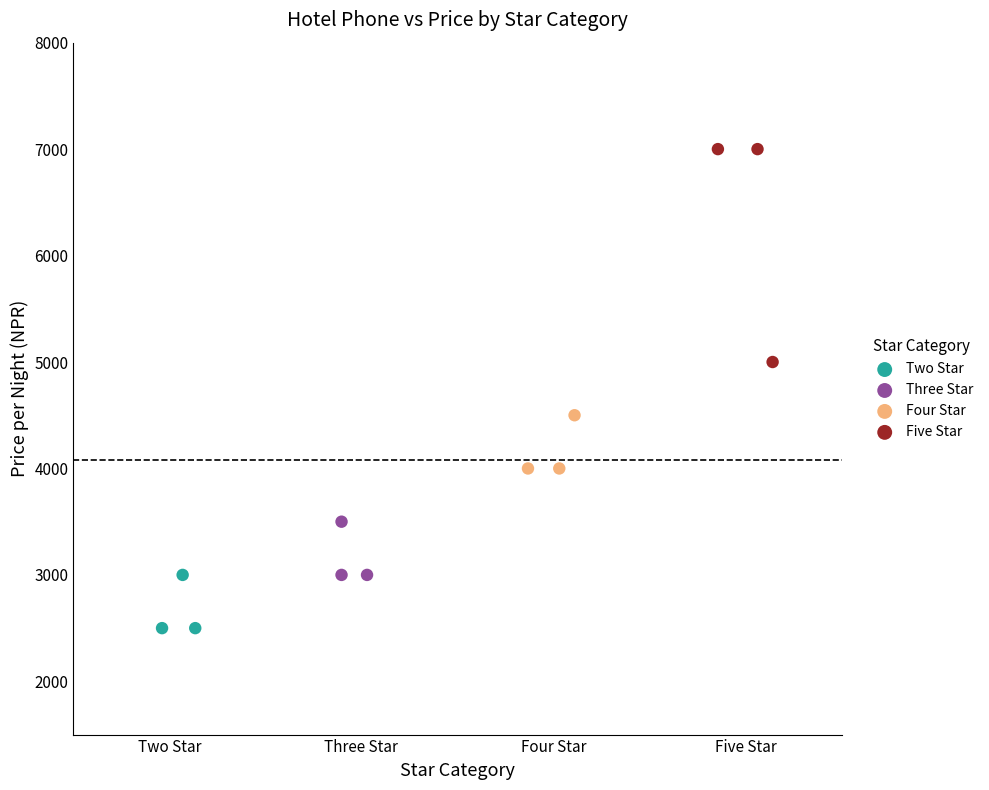

What are all the series names shown in the legend?

Two Star, Three Star, Four Star, Five Star